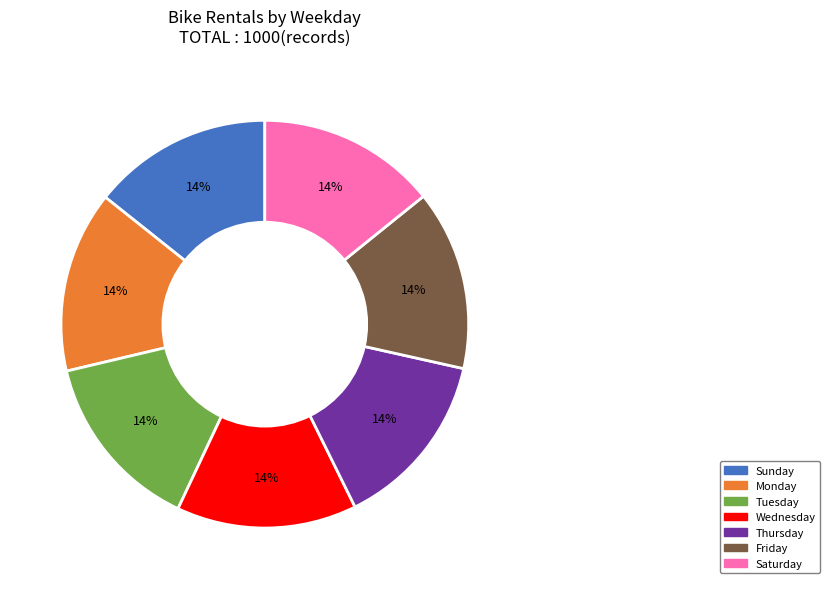

What is the ratio of the value at Wednesday to the value at Monday?

1.0